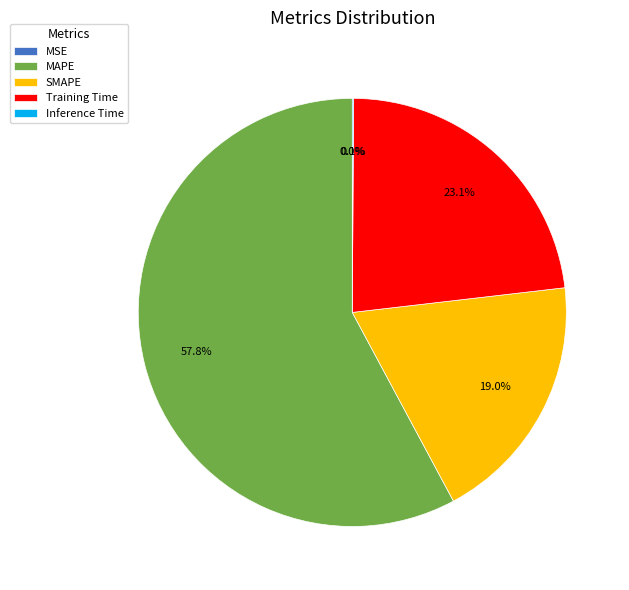

Which slice is the largest?

MAPE